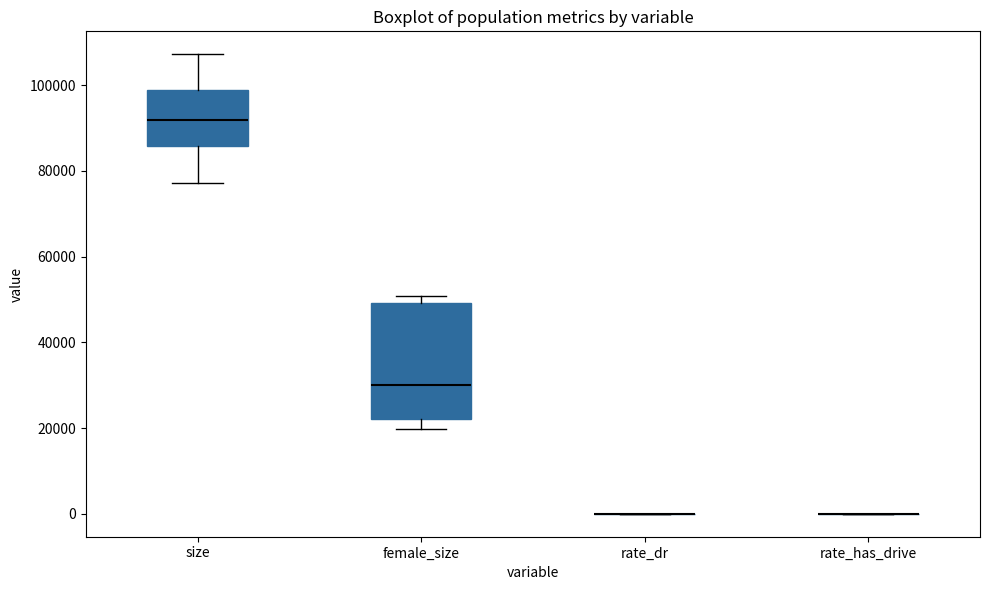

Reading left to right, transcribe this box plot: for each box, give where its median line is, the range the box spans, and where its two whiskers end, as read against the y-axis. The values are not printed on the chart, so give them approximately, as read against the axis.

size: median 92000, box 86000 to 98000, whiskers 78000 to 108000
female_size: median 30000, box 22000 to 50000, whiskers 20000 to 50000 (just above the box's upper edge)
rate_dr: box collapsed to a line at 0, whiskers 0 to 0
rate_has_drive: box collapsed to a line at 0, whiskers 0 to 0